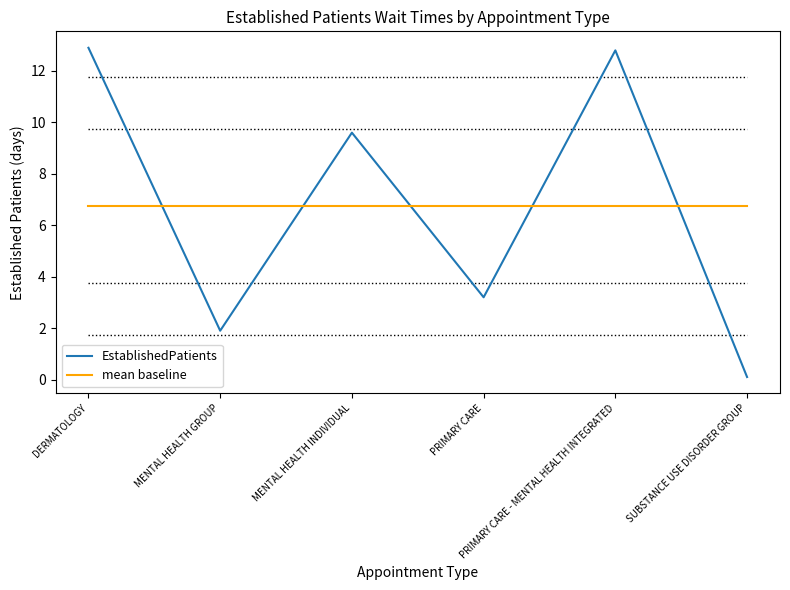

What is the difference between the maximum and minimum values in the EstablishedPatients series?

12.8